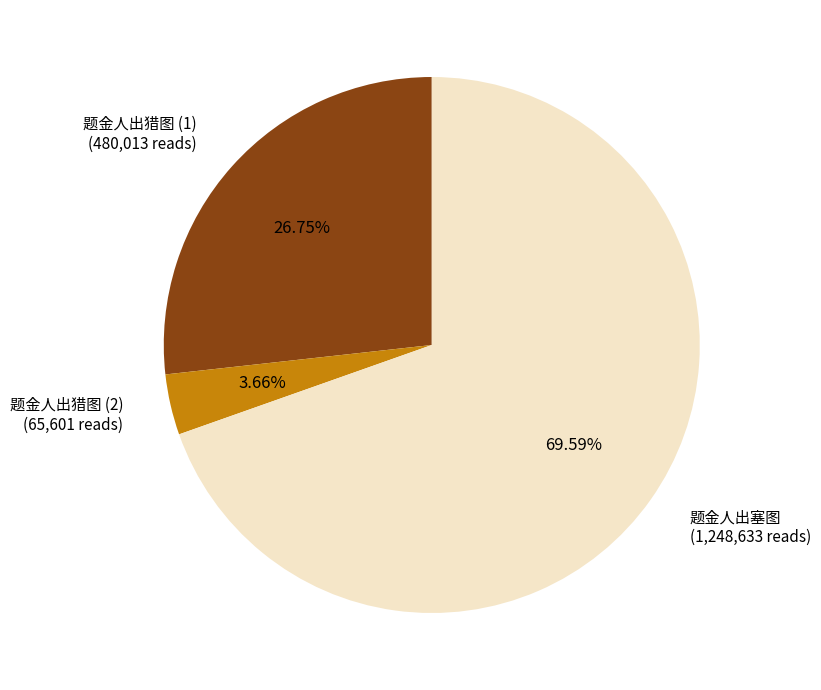

Which slice is the largest?

题金人出塞图 (1,248,633 reads)